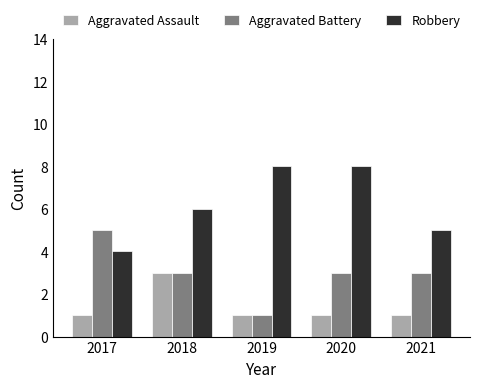

Count the number of data series in this chart.

3